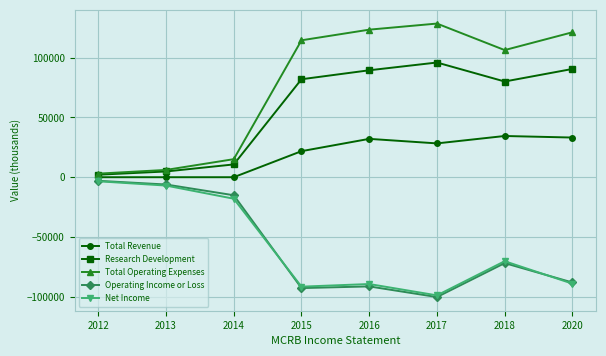

True or false: Total Revenue and Total Operating Expenses intersect in this chart.

False